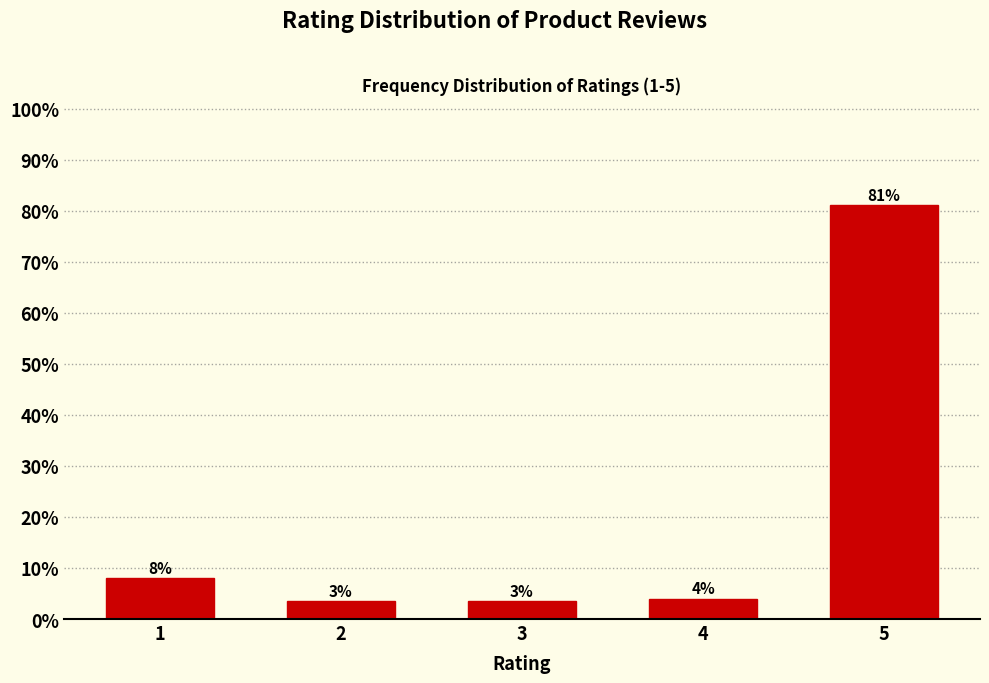

What is the value of the 4th bar from the left?

4.0